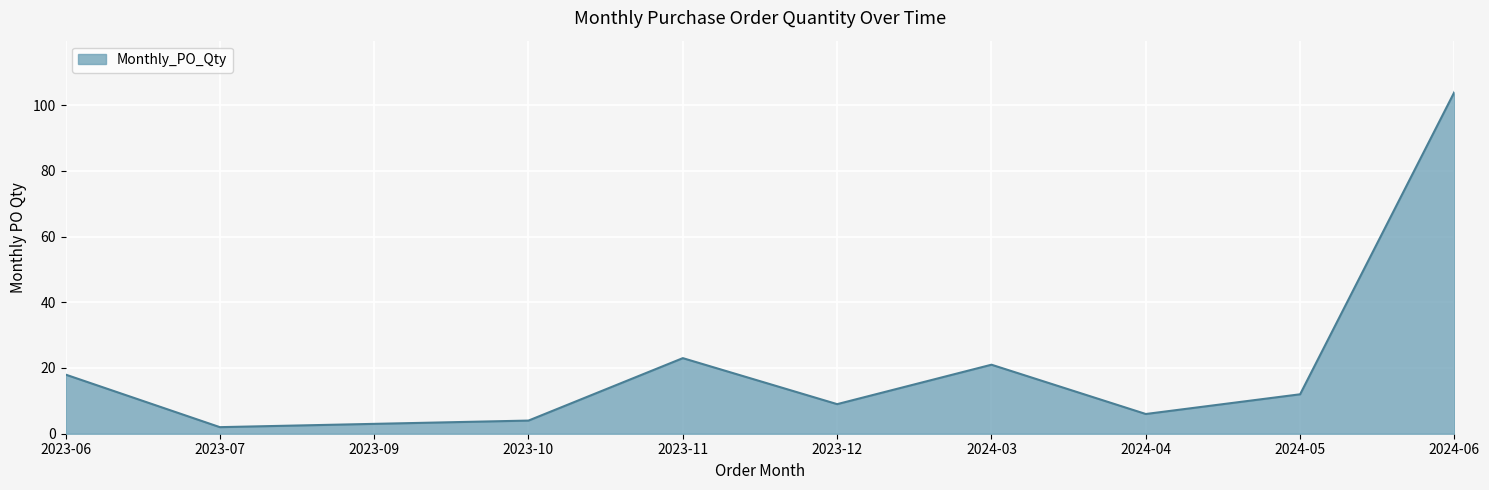

How many lines are shown in the chart?

1